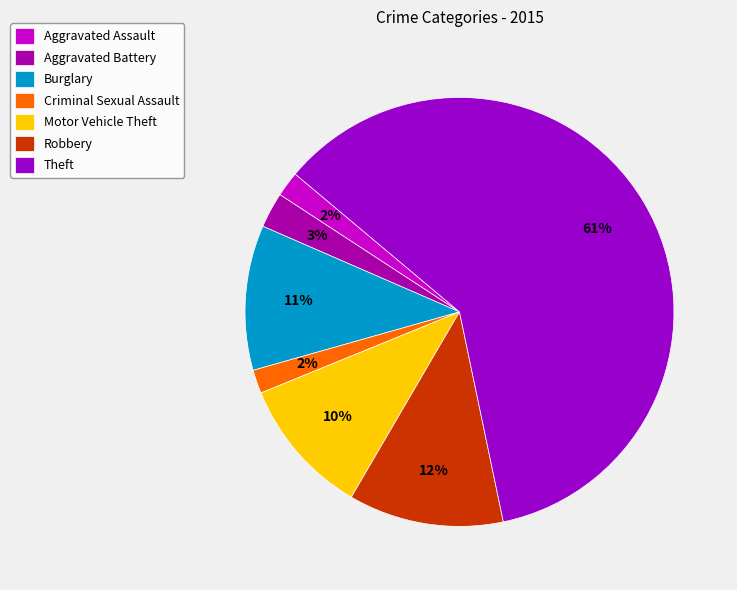

Which has a higher value, Burglary or Criminal Sexual Assault?

Burglary